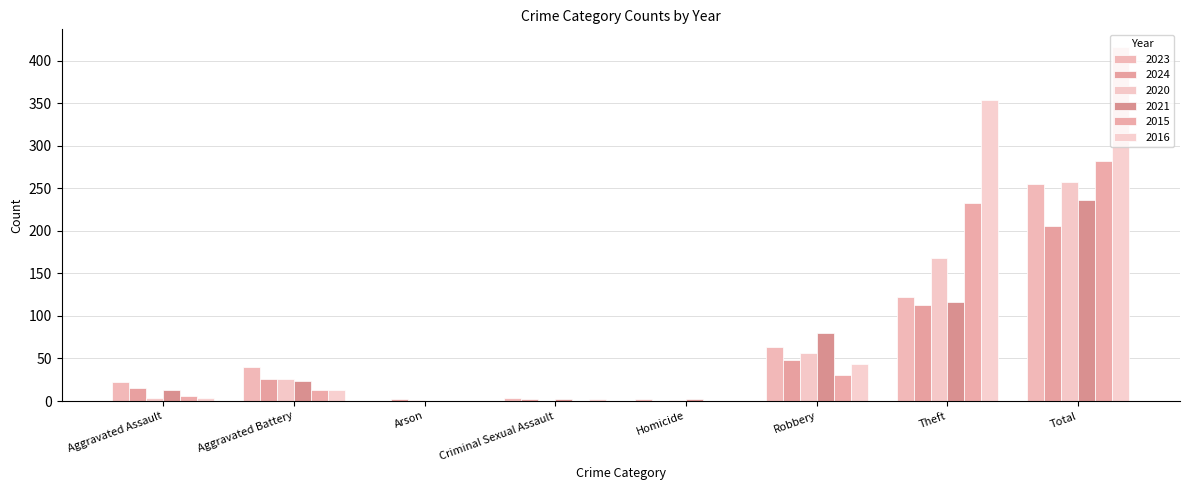

Which series has the largest range (max minus min)?

2016